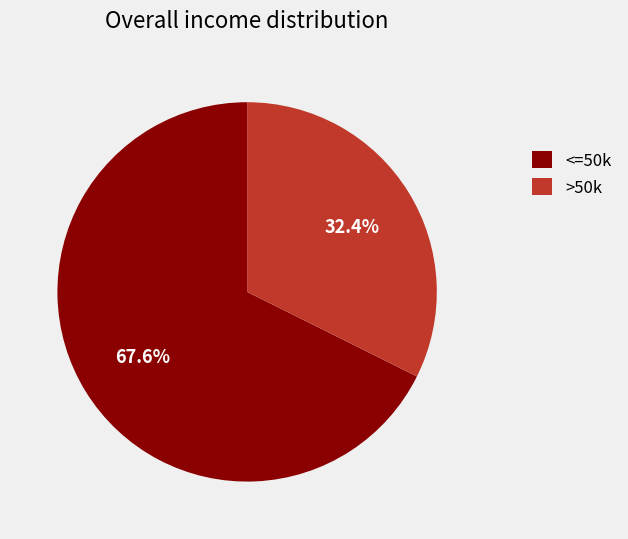

Which has a higher value, <=50k or >50k?

<=50k